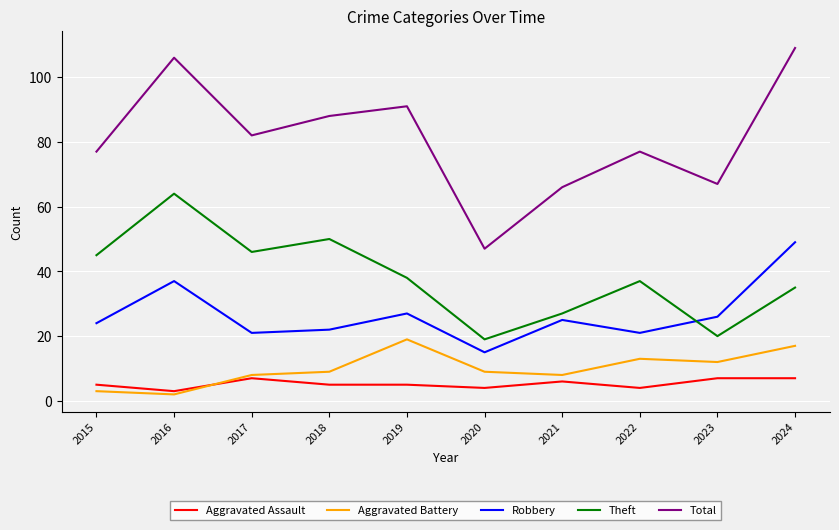

At which label does Theft reach its minimum?

2020